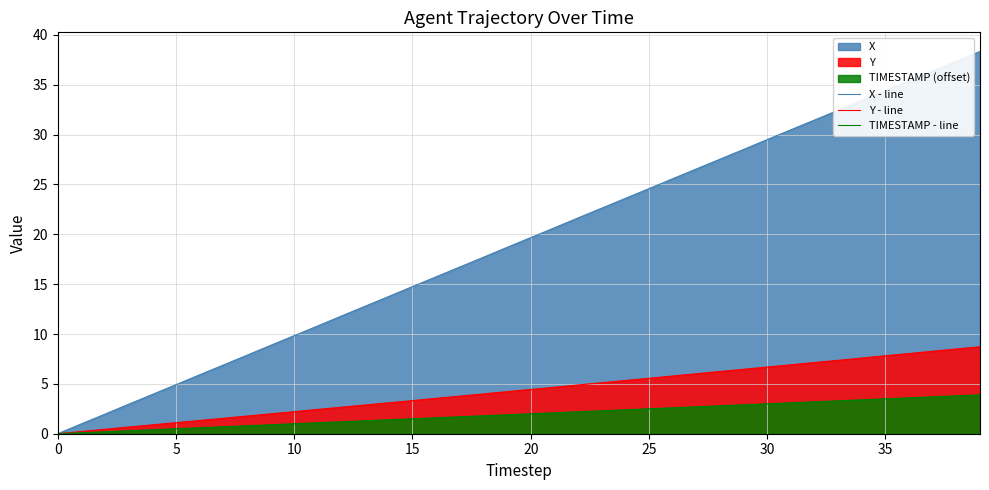

Reading left to right, transcribe all the data shown in this chart.

X - line: 0.0	1.0	2.0	3.0	3.9	4.9	5.9	6.9	7.9	8.9	9.8	10.8	11.8	12.8	13.8	14.8	15.7	16.7	17.7	18.7	19.7	20.6	21.6	22.6	23.6	24.6	25.6	26.6	27.5	28.5	29.5	30.5	31.5	32.4	33.4	34.4	35.4	36.4	37.3	38.3
Y - line: 0.0	0.2	0.5	0.7	0.9	1.1	1.3	1.6	1.8	2.0	2.2	2.4	2.7	2.9	3.1	3.3	3.6	3.8	4.0	4.2	4.4	4.7	4.9	5.1	5.3	5.6	5.8	6.0	6.2	6.5	6.7	6.9	7.1	7.4	7.6	7.8	8.0	8.3	8.5	8.7
TIMESTAMP - line: 0.0	0.1	0.2	0.3	0.4	0.5	0.6	0.7	0.8	0.9	1.0	1.1	1.2	1.3	1.4	1.5	1.6	1.7	1.8	1.9	2.0	2.1	2.2	2.3	2.4	2.5	2.6	2.7	2.8	2.9	3.0	3.1	3.2	3.3	3.4	3.5	3.6	3.7	3.8	3.9